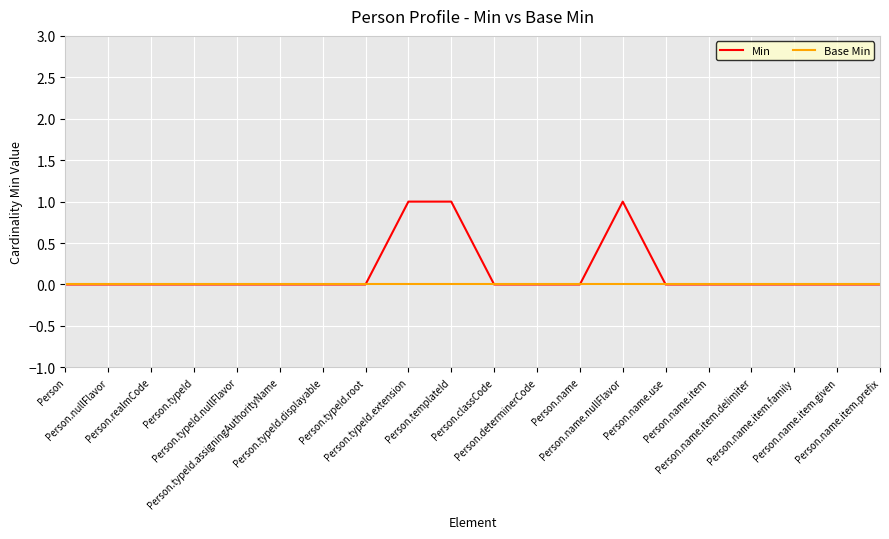

List the series in order of their peak value, lowest first.

Base Min, Min